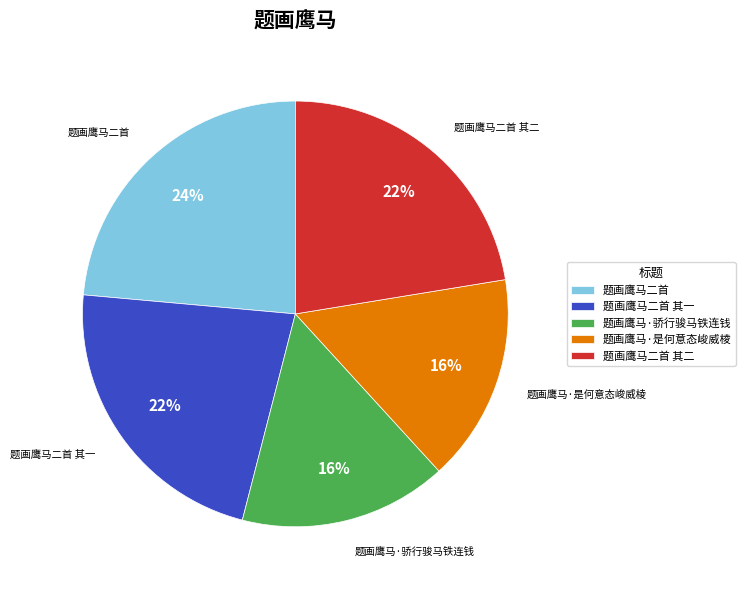

To the nearest percent, what is the combined percentage of 题画鹰马·是何意态峻威棱 and 题画鹰马·骄行骏马铁连钱?

32%